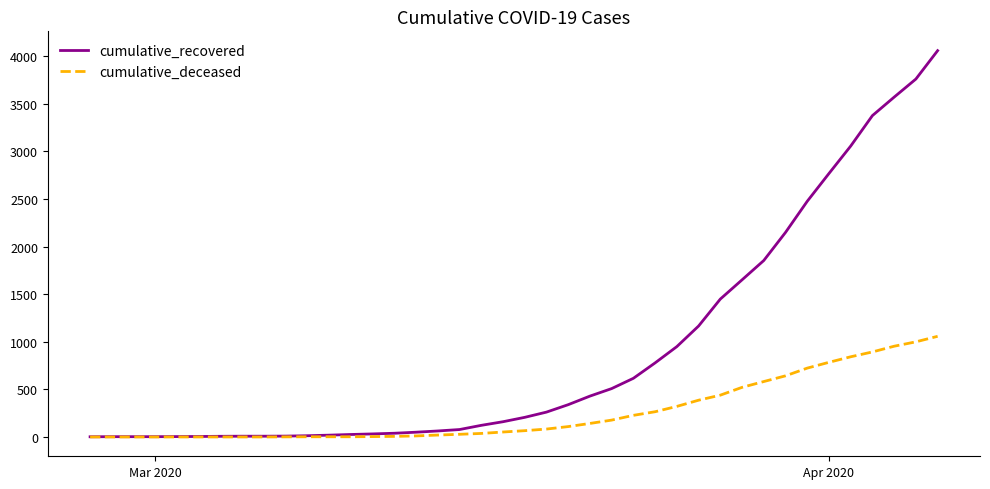

Rank the series by their maximum value, from lowest to highest.

cumulative_deceased, cumulative_recovered